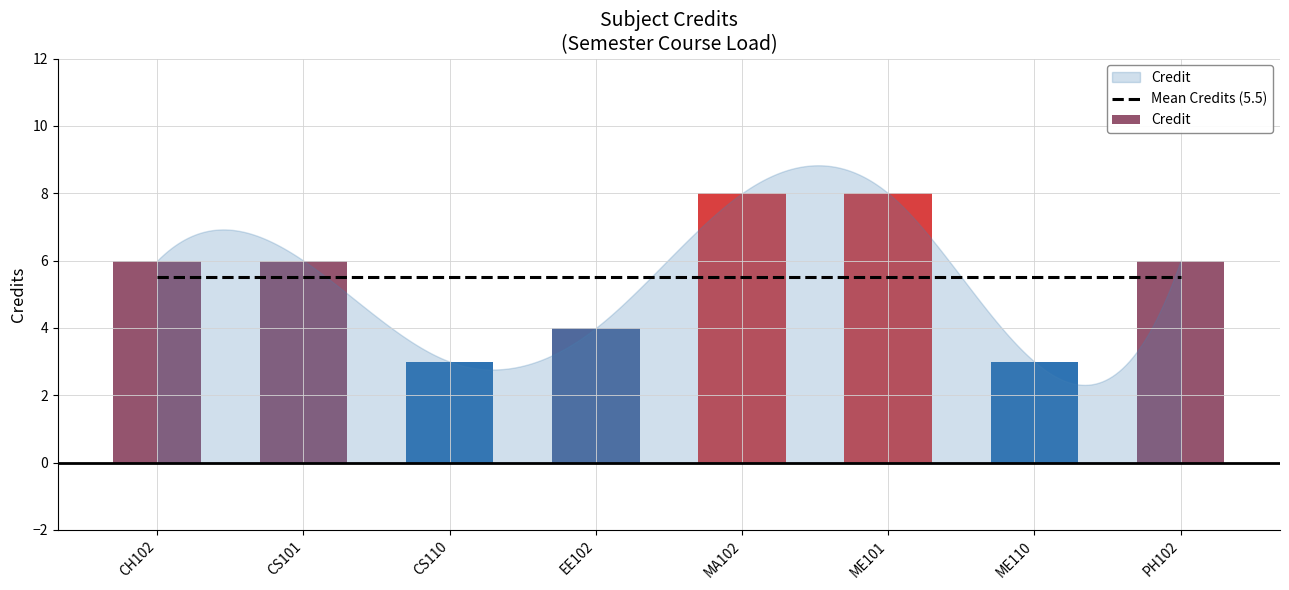

What is the average value?

6